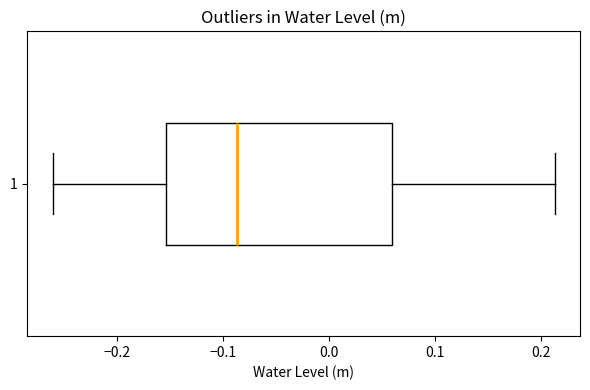

Where does the left whisker of the box at y = 1 end on the x-axis? The values are not printed on the chart, so give them approximately, as read against the axis.

-0.26